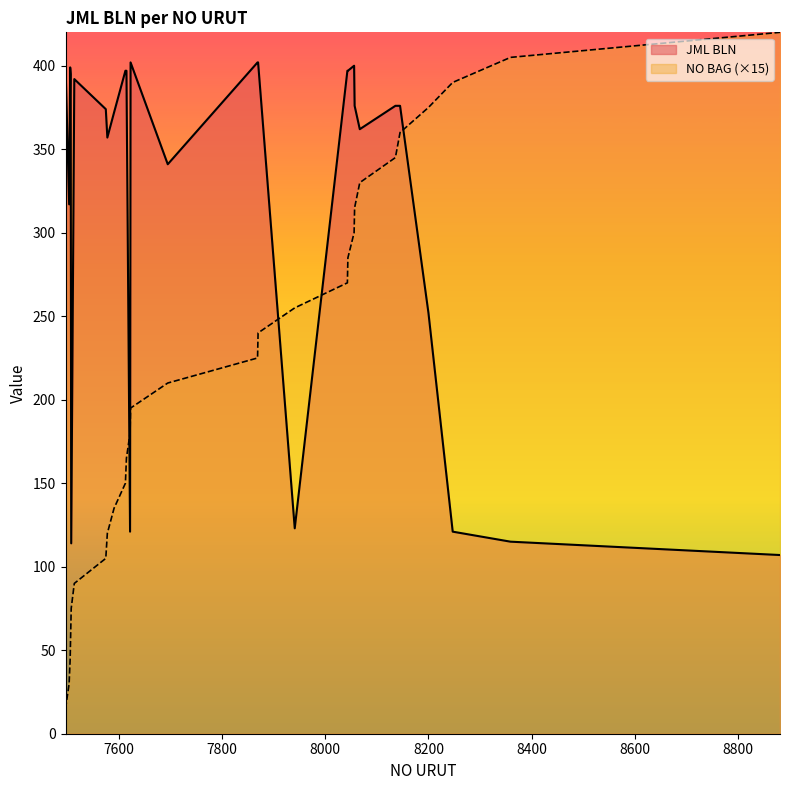

List the series in order of their overall mean, lowest first.

NO BAG (×15), JML BLN